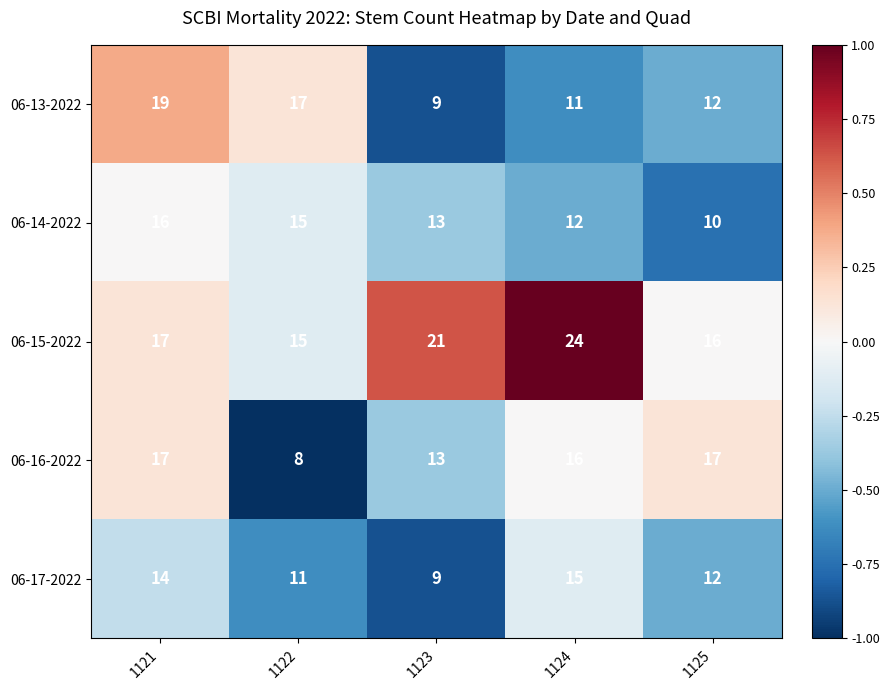

At which category is the sum across all series the highest?

1121